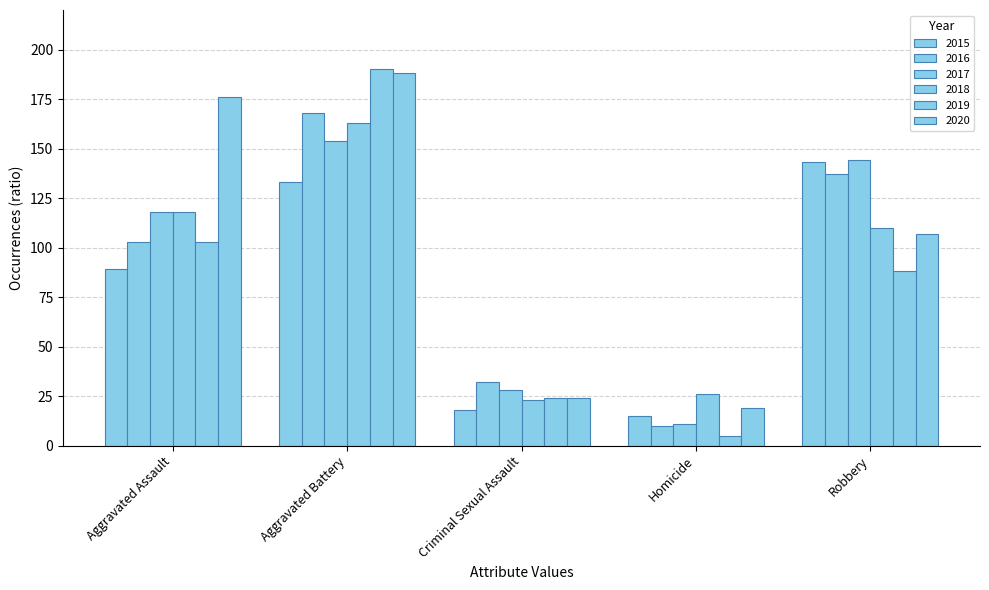

Where is 2018 nearest to the value 93?

Robbery